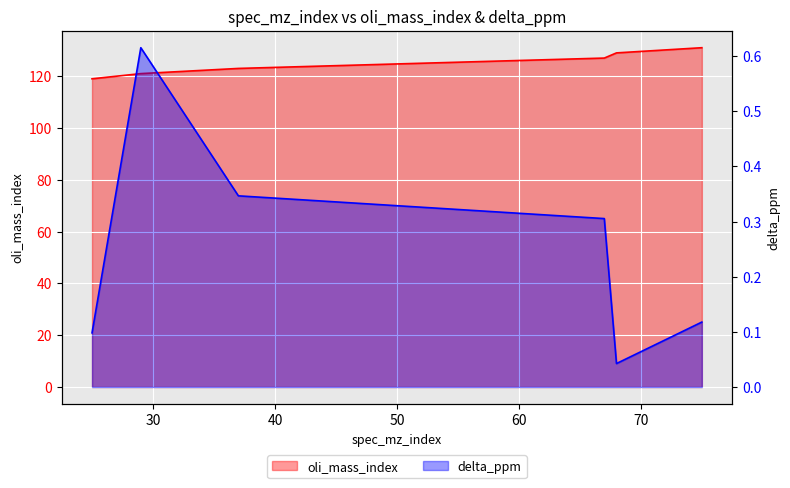

Between 29 and 37, which is larger?

37